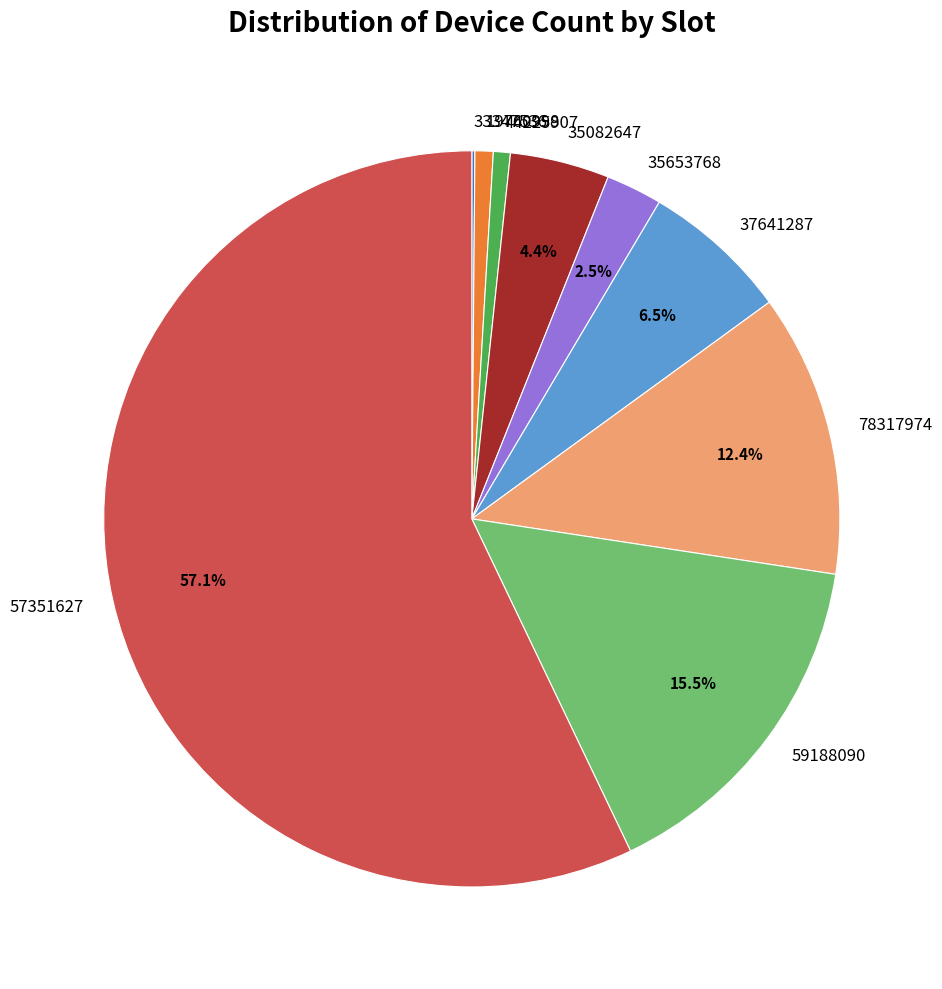

Combined, do 44225907 and 35653768 account for over 50%?

No